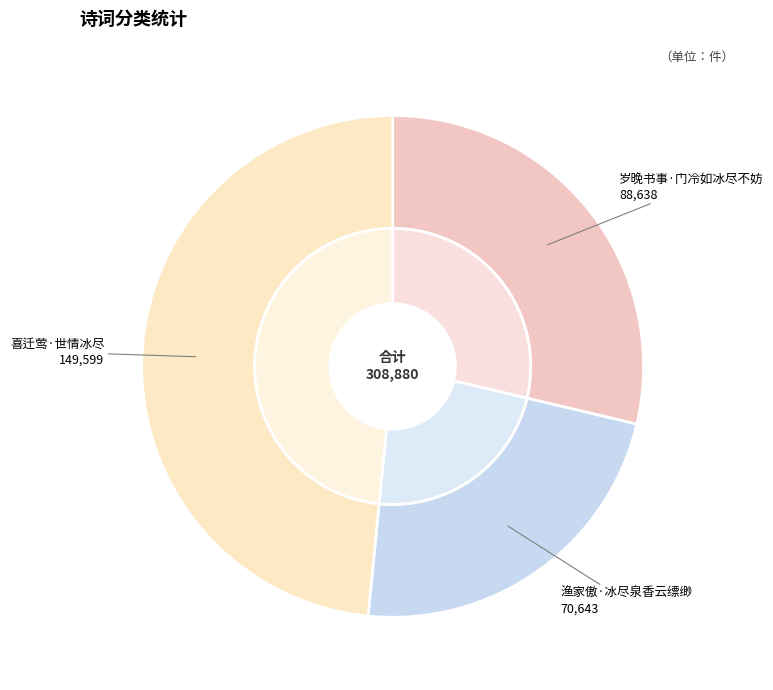

Between 岁晚书事·门冷如冰尽不妨 and 渔家傲·冰尽泉香云缥缈, which is larger?

岁晚书事·门冷如冰尽不妨